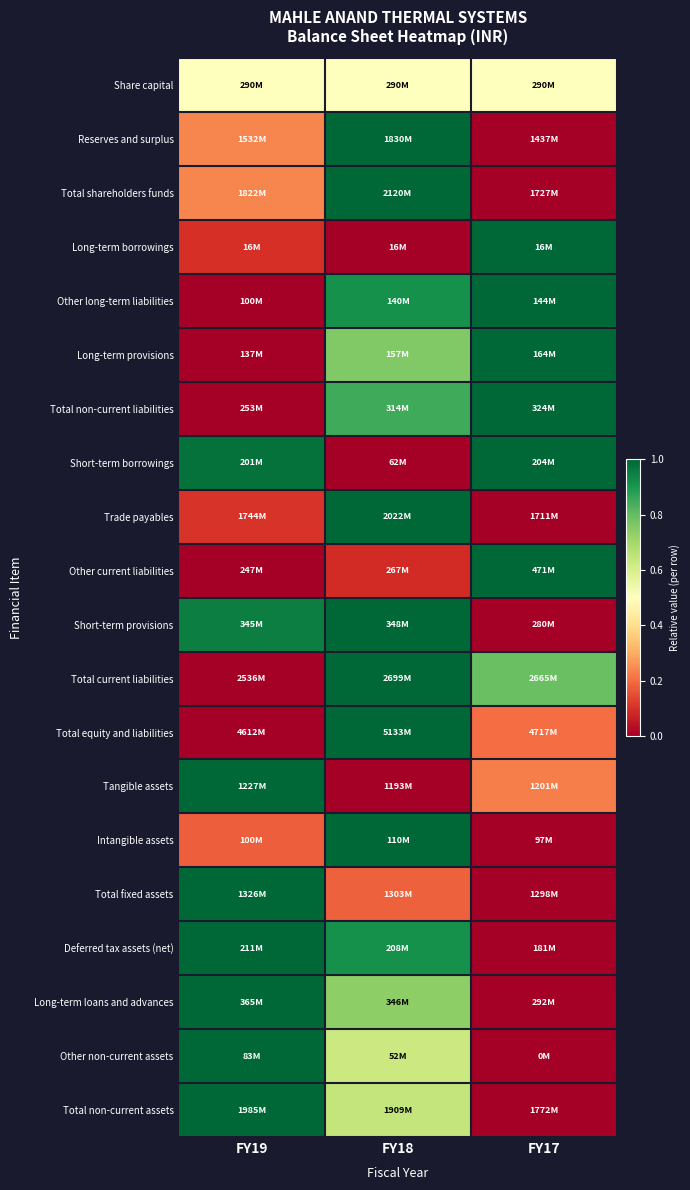

Reading left to right, transcribe all the data shown in this chart.

Share capital: FY19=0.5	FY18=0.5	FY17=0.5
Reserves and surplus: FY19=0.2	FY18=1.0	FY17=0.0
Total shareholders funds: FY19=0.2	FY18=1.0	FY17=0.0
Long-term borrowings: FY19=0.1	FY18=0.0	FY17=1.0
Other long-term liabilities: FY19=0.0	FY18=0.9	FY17=1.0
Long-term provisions: FY19=0.0	FY18=0.8	FY17=1.0
Total non-current liabilities: FY19=0.0	FY18=0.9	FY17=1.0
Short-term borrowings: FY19=1.0	FY18=0.0	FY17=1.0
Trade payables: FY19=0.1	FY18=1.0	FY17=0.0
Other current liabilities: FY19=0.0	FY18=0.1	FY17=1.0
Short-term provisions: FY19=1.0	FY18=1.0	FY17=0.0
Total current liabilities: FY19=0.0	FY18=1.0	FY17=0.8
Total equity and liabilities: FY19=0.0	FY18=1.0	FY17=0.2
Tangible assets: FY19=1.0	FY18=0.0	FY17=0.2
Intangible assets: FY19=0.2	FY18=1.0	FY17=0.0
Total fixed assets: FY19=1.0	FY18=0.2	FY17=0.0
Deferred tax assets (net): FY19=1.0	FY18=0.9	FY17=0.0
Long-term loans and advances: FY19=1.0	FY18=0.7	FY17=0.0
Other non-current assets: FY19=1.0	FY18=0.6	FY17=0.0
Total non-current assets: FY19=1.0	FY18=0.6	FY17=0.0